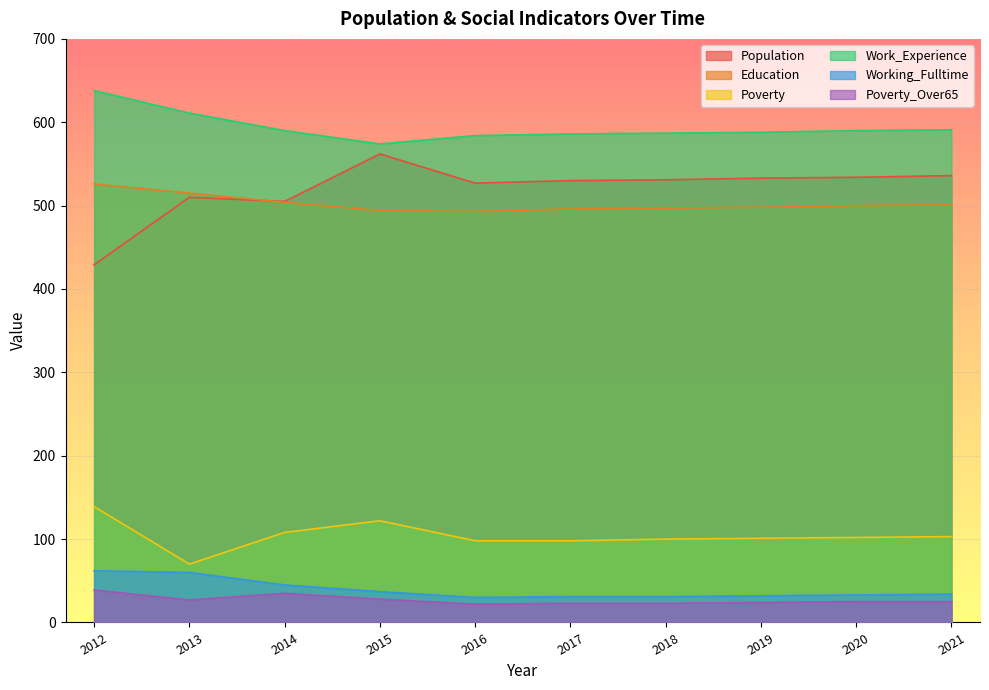

At which category is the sum across all series the highest?

2012